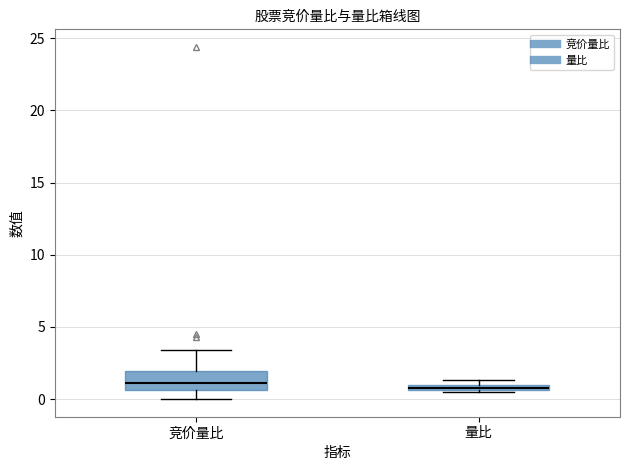

Where is the upper edge of the box for 竞价量比 on the y-axis? The values are not printed on the chart, so give them approximately, as read against the axis.

2.0